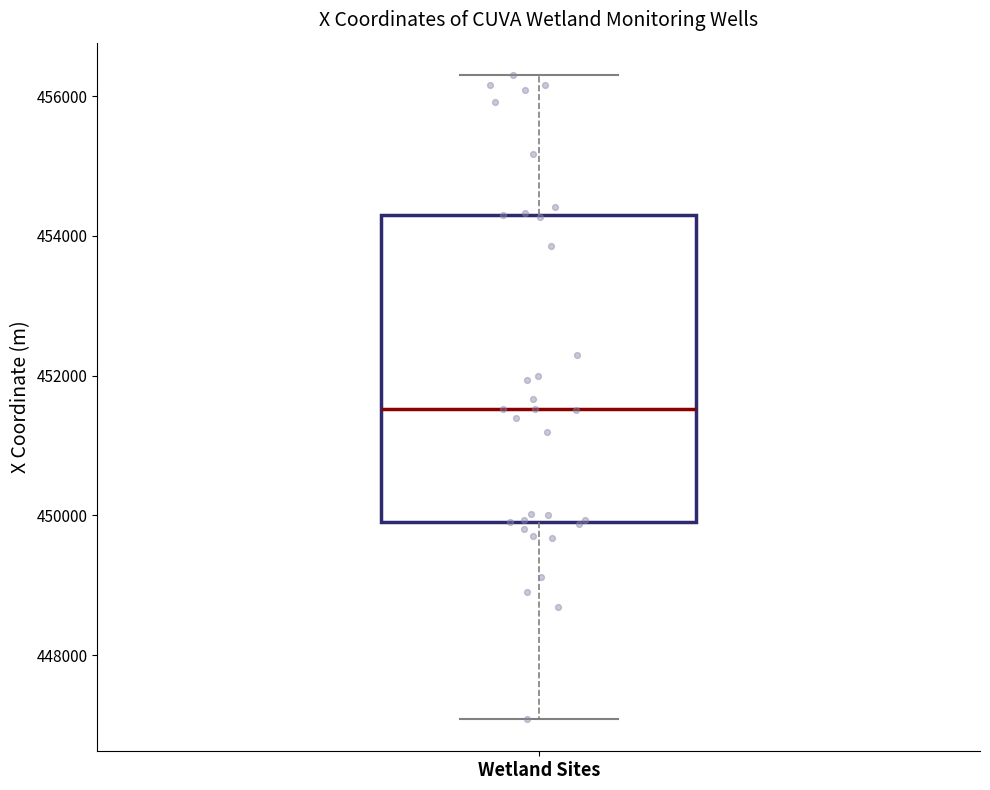

Transcribe this box plot: give where the median line is, the range the box spans, and where the two whiskers end, as read against the y-axis. The values are not printed on the chart, so give them approximately, as read against the axis.

median 451600, box 450000 to 454200, whiskers 447000 to 456400